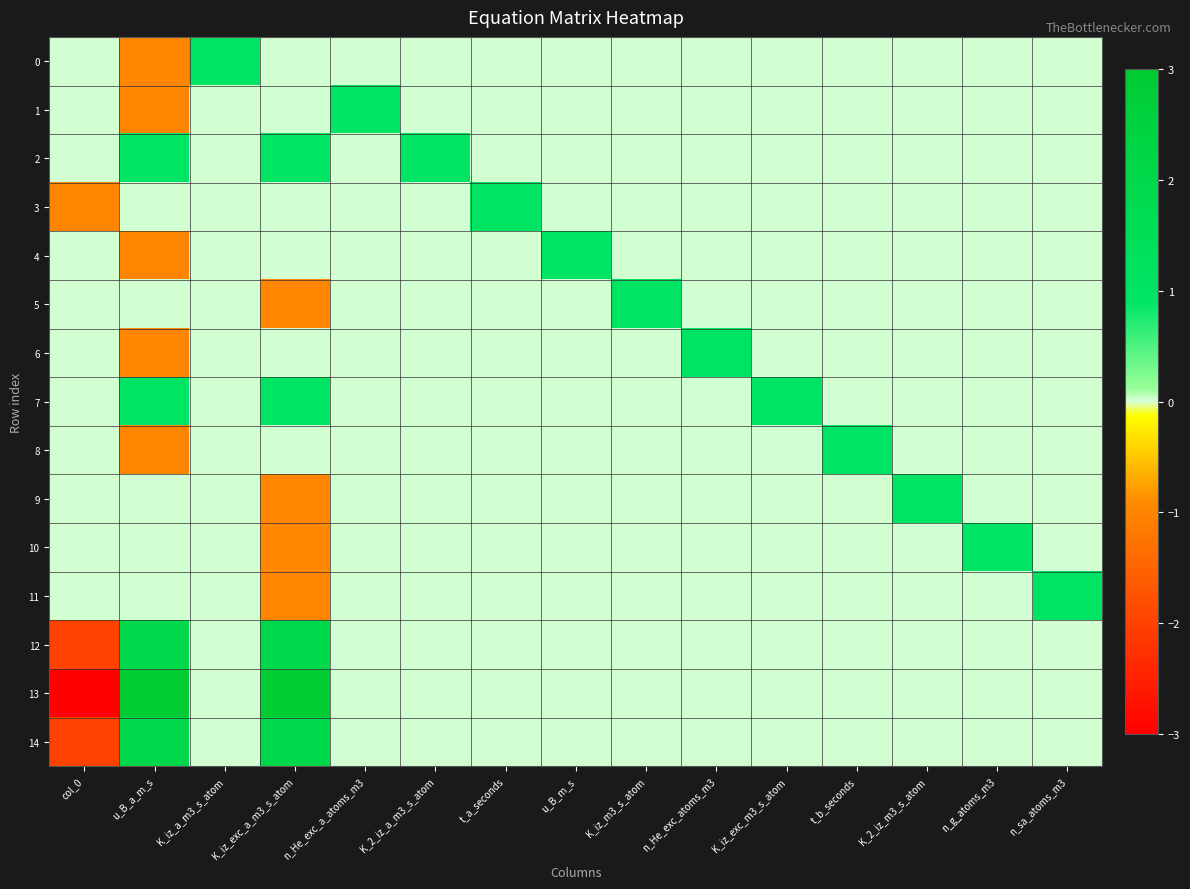

At which category is the sum across all series the highest?

K_iz_exc_a_m3_s_atom